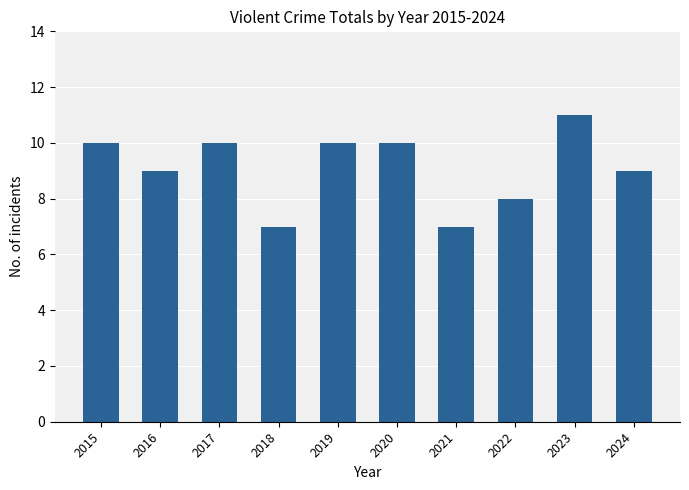

What is the ratio of the value at 2024 to the value at 2018?

1.3